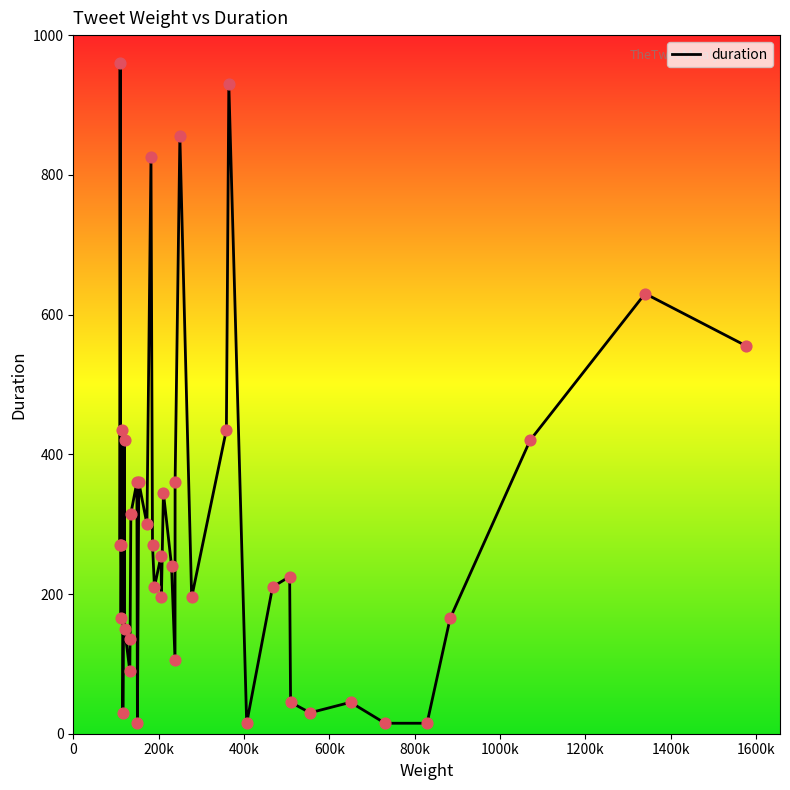

What is the maximum value shown in the chart?

960